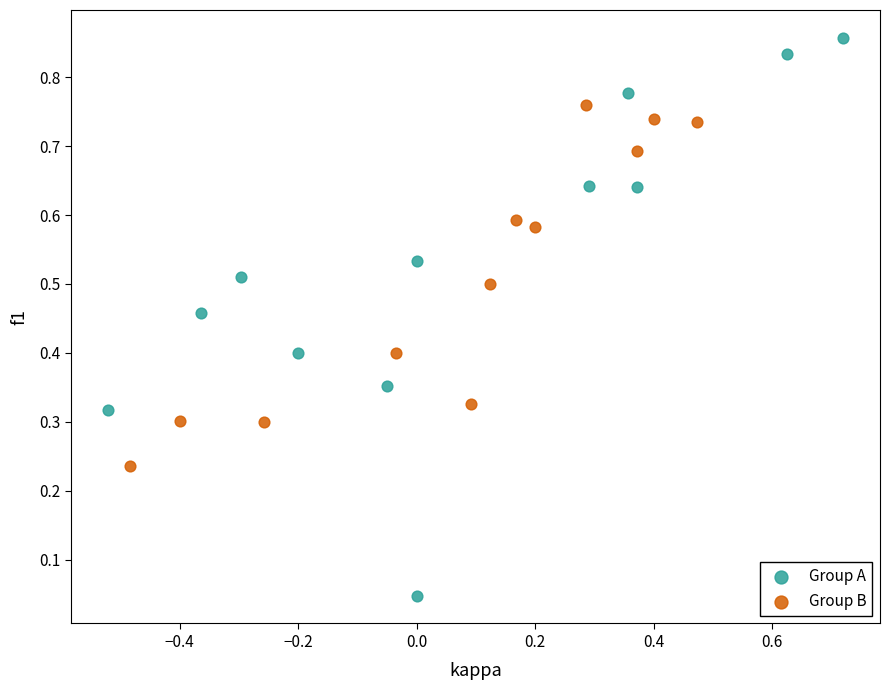

Which series contains the highest Y value?

Group A